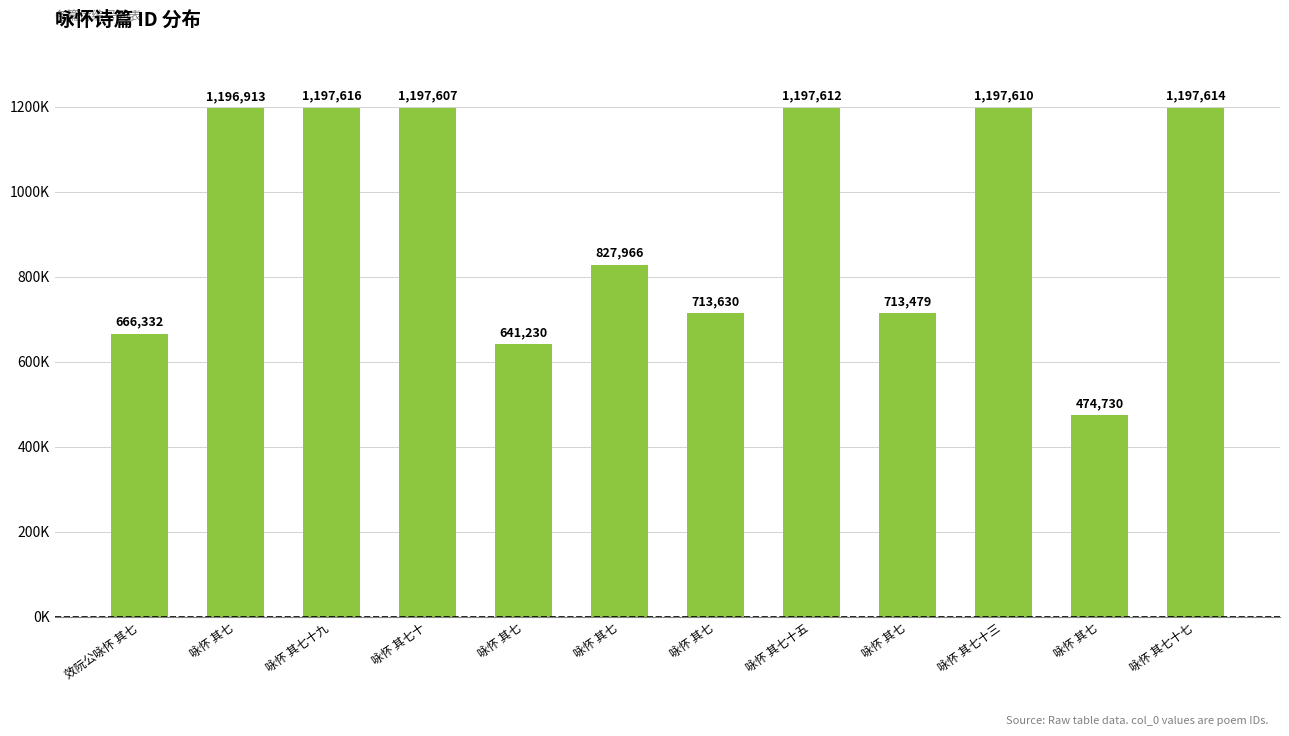

Reading right to left, transcribe all the data shown in this chart.

咏怀 其七十七=1197614	咏怀 其七=474730	咏怀 其七十三=1197610	咏怀 其七=713479	咏怀 其七十五=1197612	咏怀 其七=713630	咏怀 其七=827966	咏怀 其七=641230	咏怀 其七十=1197607	咏怀 其七十九=1197616	咏怀 其七=1196913	效阮公咏怀 其七=666332